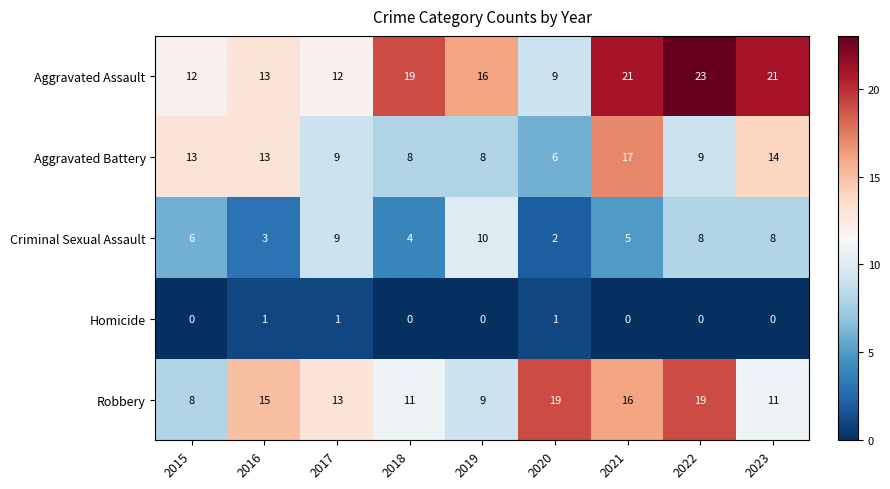

The Aggravated Battery series shows 10 at 2020. True or false?

False